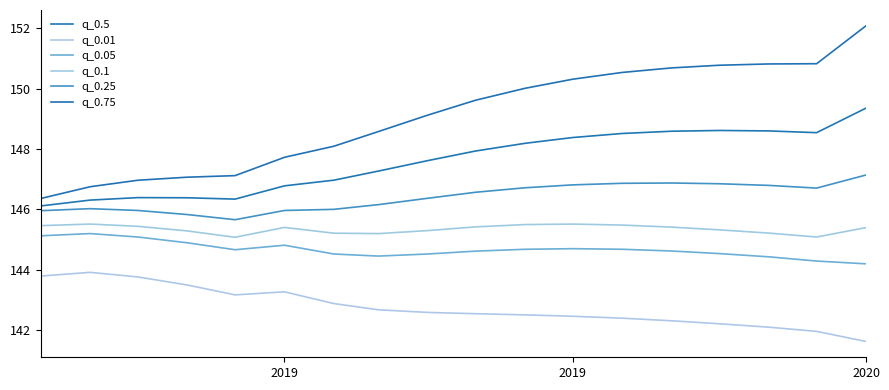

How many lines are shown in the chart?

6